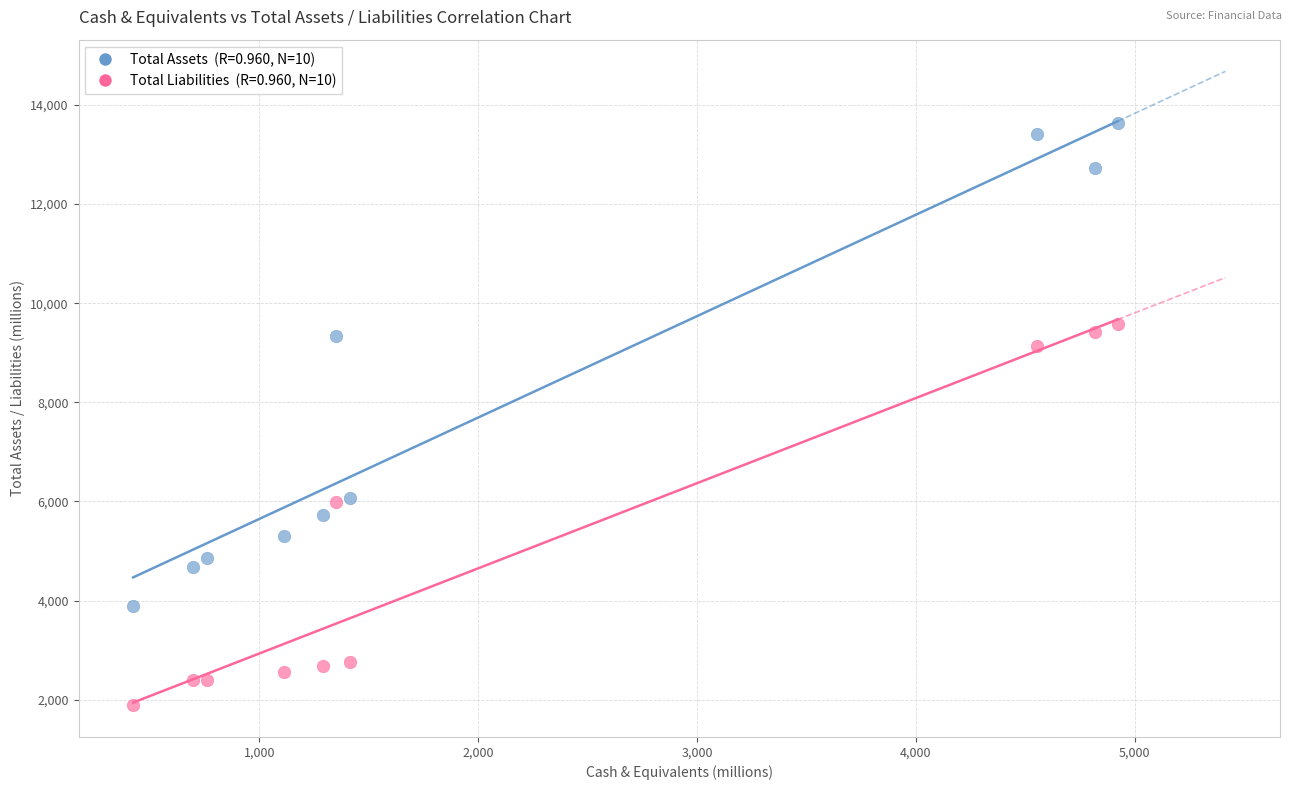

Across all data points, what is the range of Y values (max minus min)?

11751